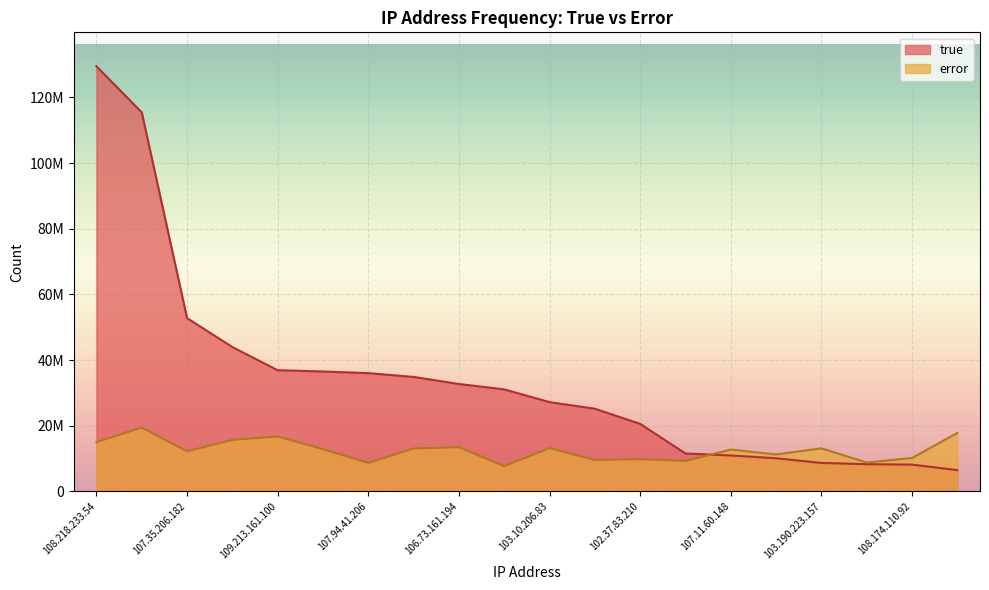

What are all the series names shown in the legend?

true, error